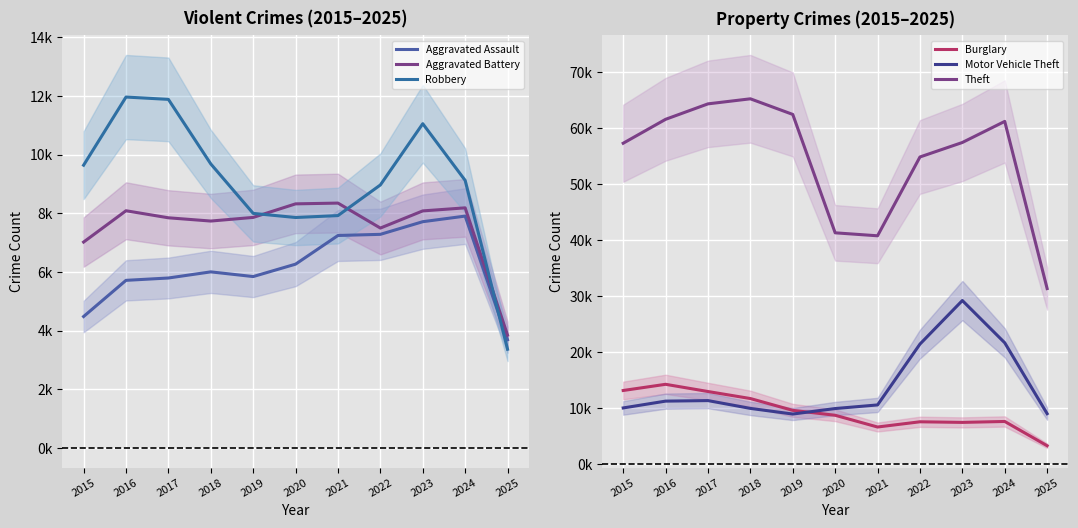

What is the difference between the maximum and minimum values in the Robbery series?

8596